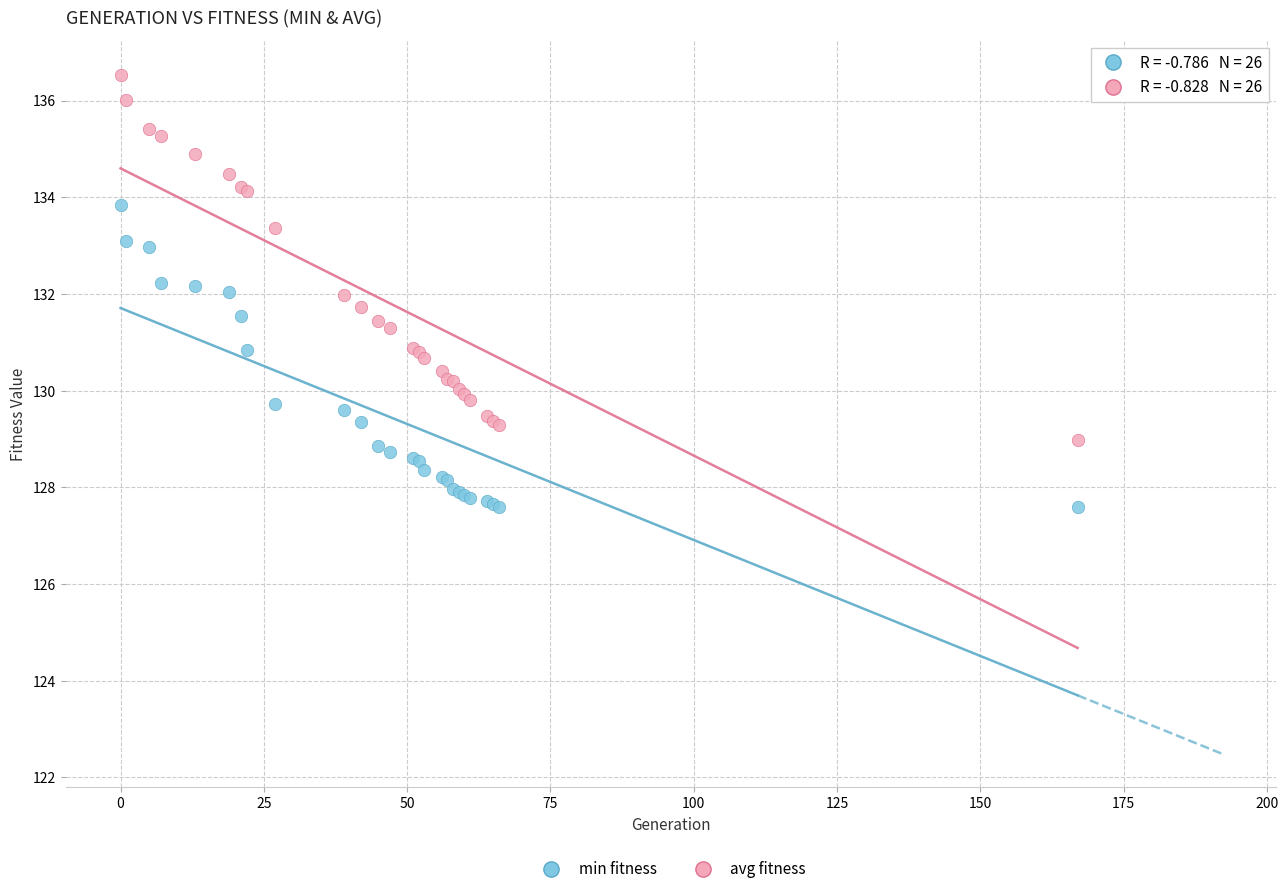

Which series contains the highest Y value?

avg fitness